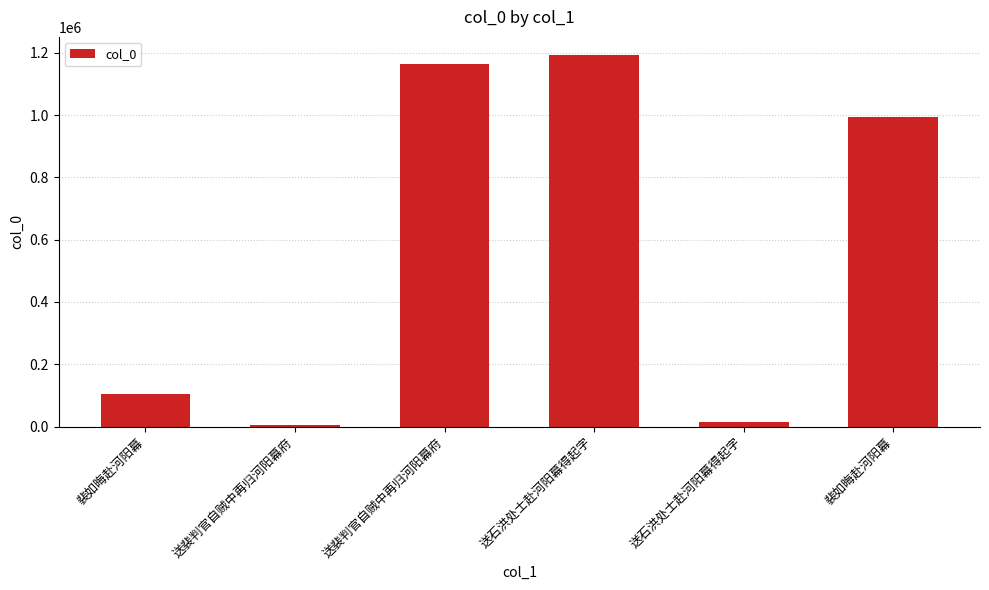

At which label is the value closest to 598737?

裴如晦赴河阳幕